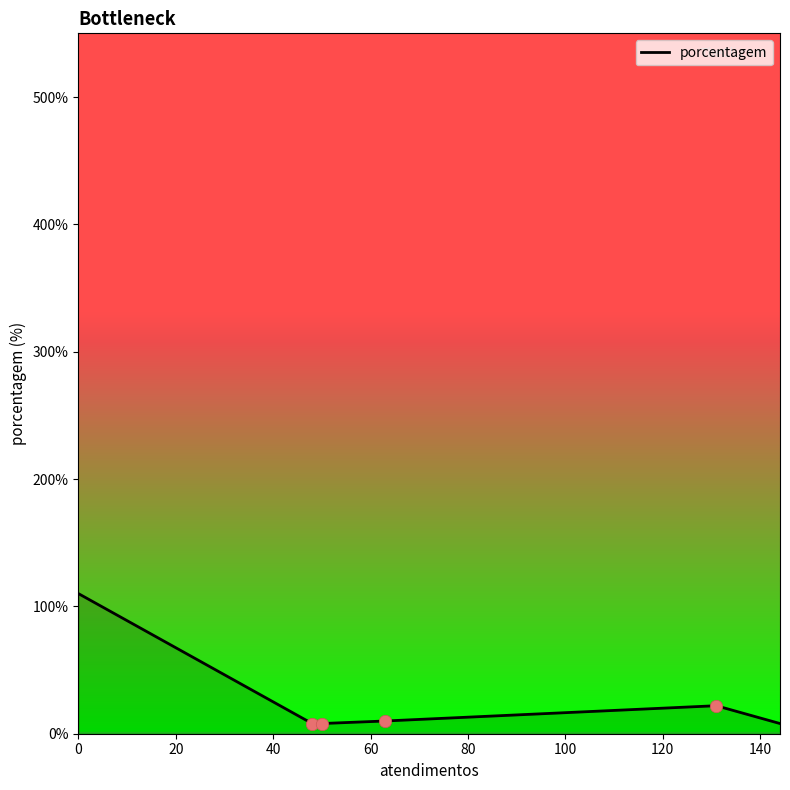

What is the sum of all values?

166